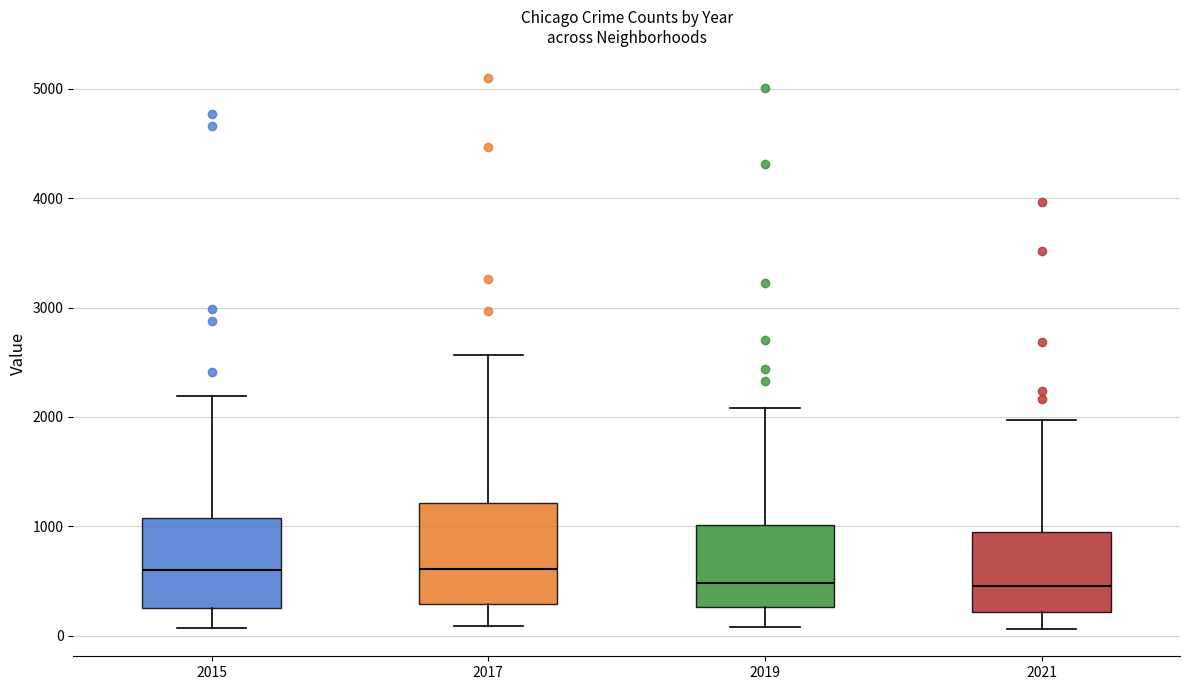

Reading left to right, transcribe this box plot: for each box, give where its median line is, the range the box spans, and where its two whiskers end, as read against the y-axis. The values are not printed on the chart, so give them approximately, as read against the axis.

2015: median 600, box 300 to 1100, whiskers 100 to 2200
2017: median 600, box 300 to 1200, whiskers 100 to 2600
2019: median 500, box 300 to 1000, whiskers 100 to 2100
2021: median 500, box 200 to 900, whiskers 100 to 2000